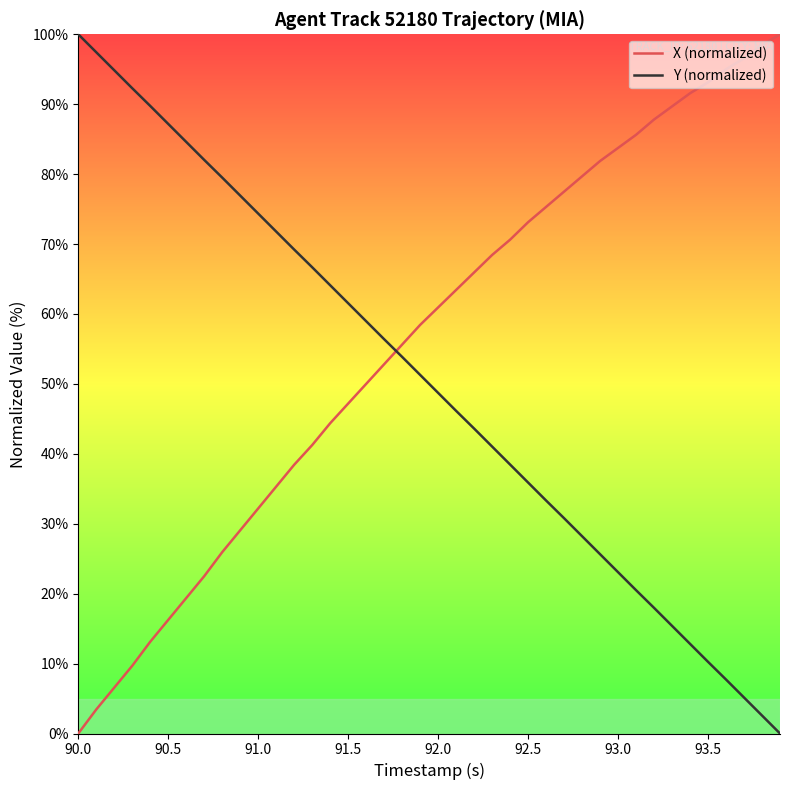

What is the difference between the maximum and second lowest values in the X (normalized) series?

96.6